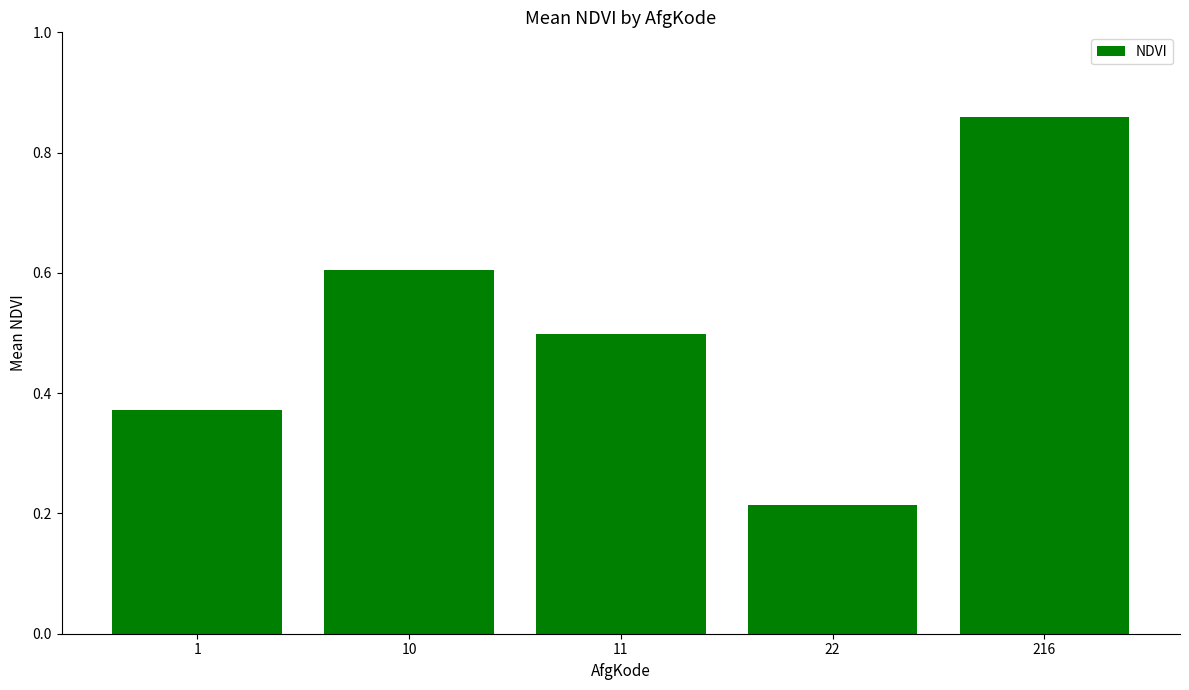

What is the average value?

0.5